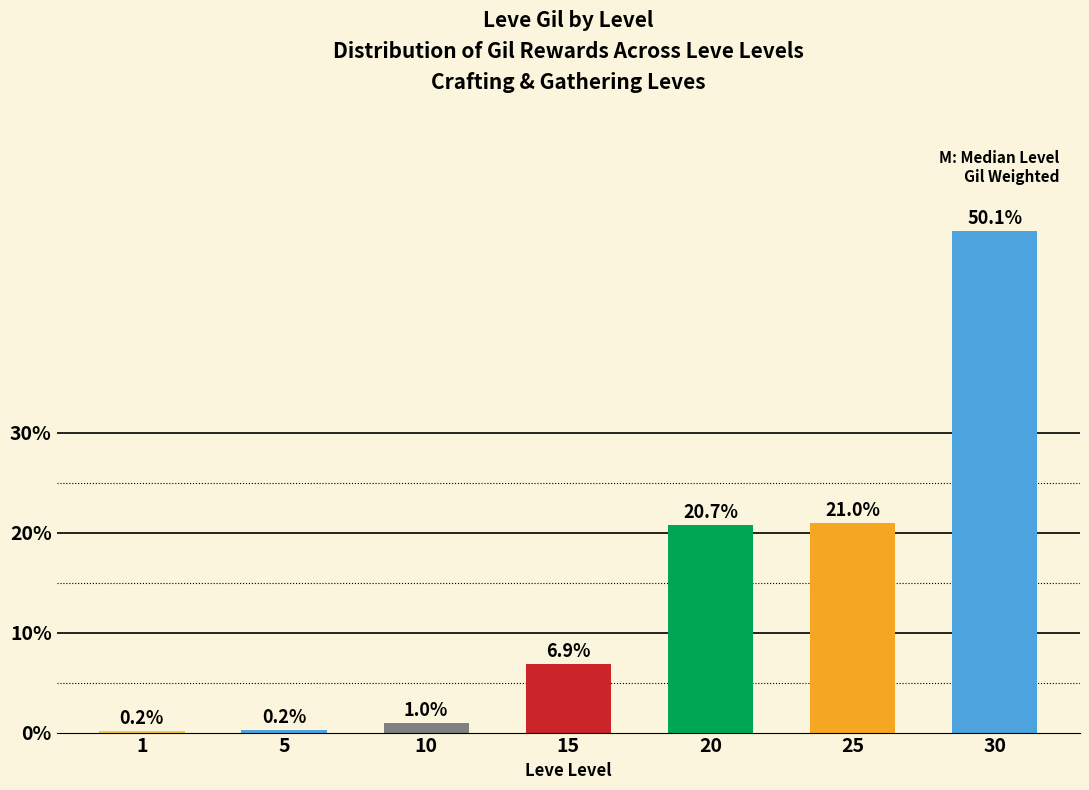

Which has a higher value, 10 or 20?

20